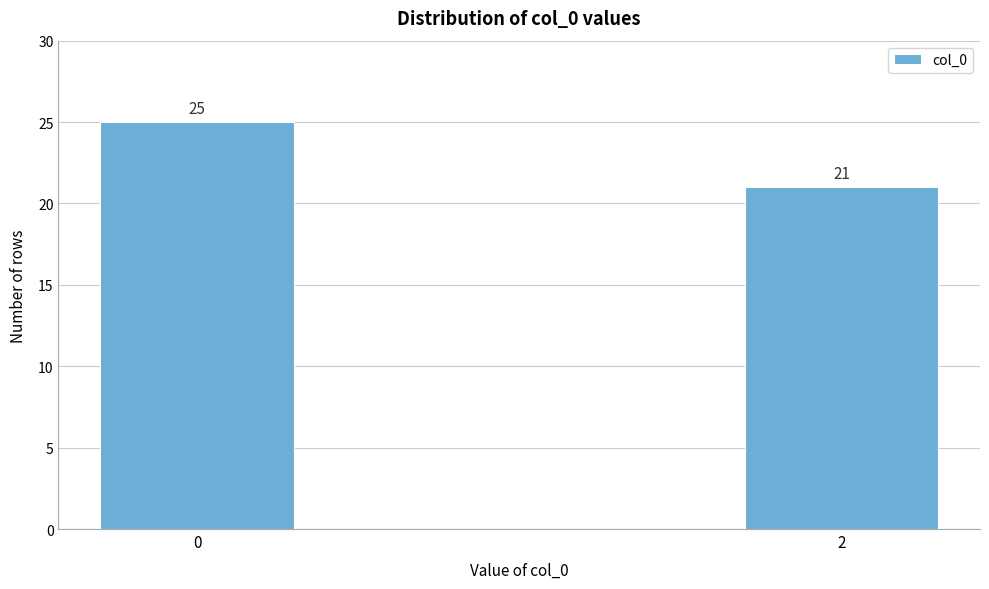

Reading left to right, list all the values displayed in this chart.

0=25	2=21